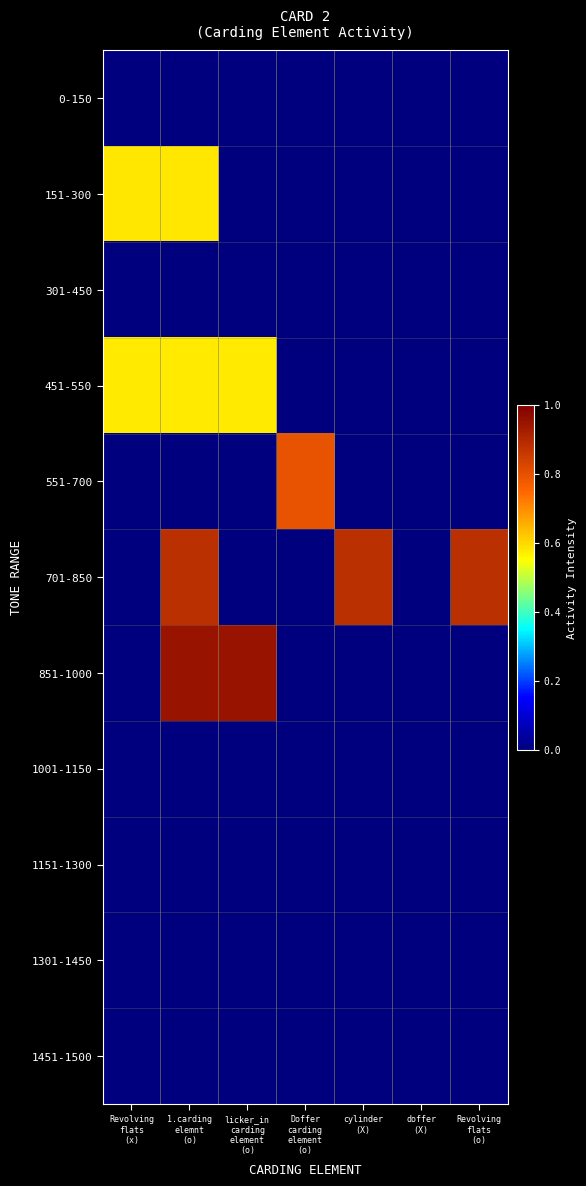

Reading left to right, what are all the values shown in this chart?

0-150: Revolving
flats
(x)=0.0	1.carding
elemnt
(o)=0.0	licker_in
carding
element
(o)=0.0	Doffer
carding
element
(o)=0.0	cylinder
(X)=0.0	doffer
(X)=0.0	Revolving
flats
(o)=0.0
151-300: Revolving
flats
(x)=0.6	1.carding
elemnt
(o)=0.6	licker_in
carding
element
(o)=0.0	Doffer
carding
element
(o)=0.0	cylinder
(X)=0.0	doffer
(X)=0.0	Revolving
flats
(o)=0.0
301-450: Revolving
flats
(x)=0.0	1.carding
elemnt
(o)=0.0	licker_in
carding
element
(o)=0.0	Doffer
carding
element
(o)=0.0	cylinder
(X)=0.0	doffer
(X)=0.0	Revolving
flats
(o)=0.0
451-550: Revolving
flats
(x)=0.6	1.carding
elemnt
(o)=0.6	licker_in
carding
element
(o)=0.6	Doffer
carding
element
(o)=0.0	cylinder
(X)=0.0	doffer
(X)=0.0	Revolving
flats
(o)=0.0
551-700: Revolving
flats
(x)=0.0	1.carding
elemnt
(o)=0.0	licker_in
carding
element
(o)=0.0	Doffer
carding
element
(o)=0.8	cylinder
(X)=0.0	doffer
(X)=0.0	Revolving
flats
(o)=0.0
701-850: Revolving
flats
(x)=0.0	1.carding
elemnt
(o)=0.9	licker_in
carding
element
(o)=0.0	Doffer
carding
element
(o)=0.0	cylinder
(X)=0.9	doffer
(X)=0.0	Revolving
flats
(o)=0.9
851-1000: Revolving
flats
(x)=0.0	1.carding
elemnt
(o)=0.9	licker_in
carding
element
(o)=0.9	Doffer
carding
element
(o)=0.0	cylinder
(X)=0.0	doffer
(X)=0.0	Revolving
flats
(o)=0.0
1001-1150: Revolving
flats
(x)=0.0	1.carding
elemnt
(o)=0.0	licker_in
carding
element
(o)=0.0	Doffer
carding
element
(o)=0.0	cylinder
(X)=0.0	doffer
(X)=0.0	Revolving
flats
(o)=0.0
1151-1300: Revolving
flats
(x)=0.0	1.carding
elemnt
(o)=0.0	licker_in
carding
element
(o)=0.0	Doffer
carding
element
(o)=0.0	cylinder
(X)=0.0	doffer
(X)=0.0	Revolving
flats
(o)=0.0
1301-1450: Revolving
flats
(x)=0.0	1.carding
elemnt
(o)=0.0	licker_in
carding
element
(o)=0.0	Doffer
carding
element
(o)=0.0	cylinder
(X)=0.0	doffer
(X)=0.0	Revolving
flats
(o)=0.0
1451-1500: Revolving
flats
(x)=0.0	1.carding
elemnt
(o)=0.0	licker_in
carding
element
(o)=0.0	Doffer
carding
element
(o)=0.0	cylinder
(X)=0.0	doffer
(X)=0.0	Revolving
flats
(o)=0.0